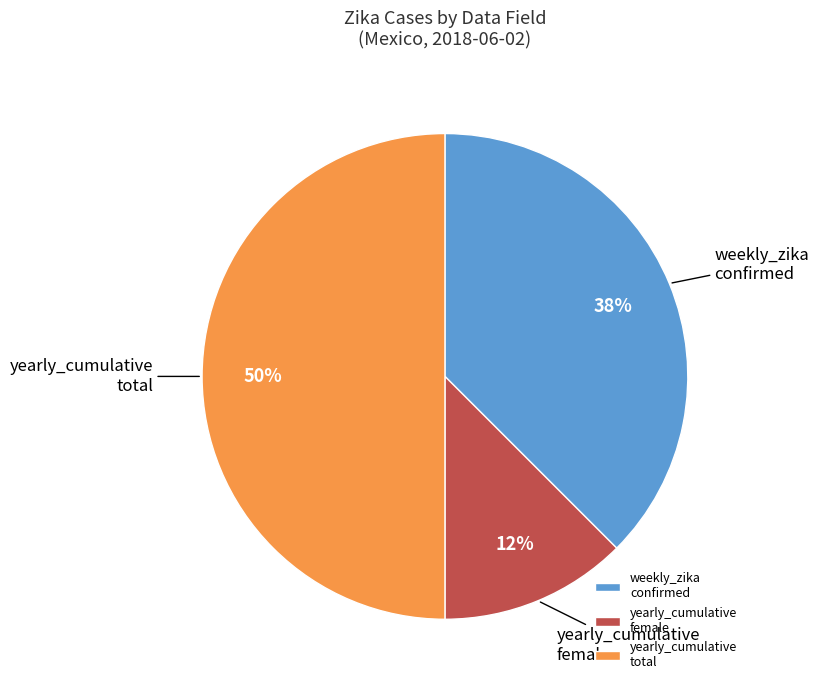

What percentage is the yearly_cumulative total slice, to the nearest percent?

50%